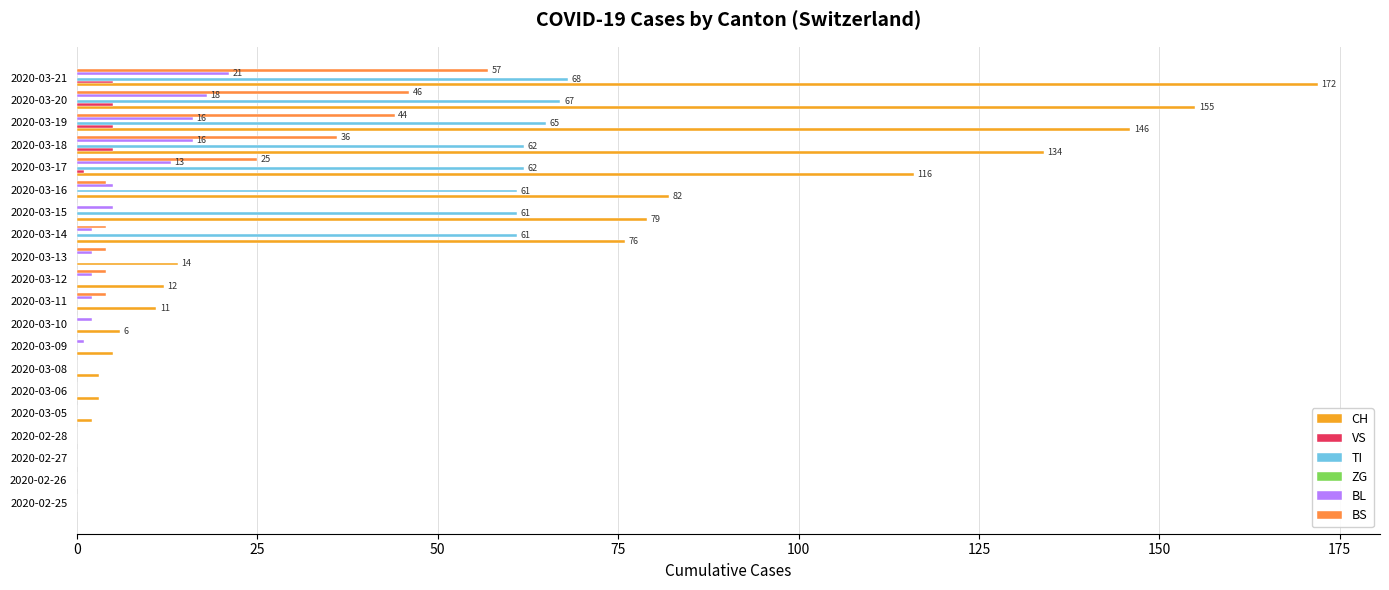

What is the highest value of the TI series?

68